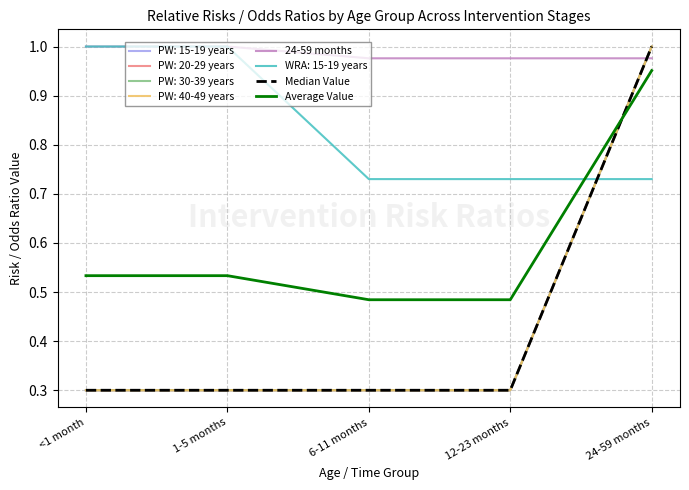

Does the chart have visible grid lines?

Yes